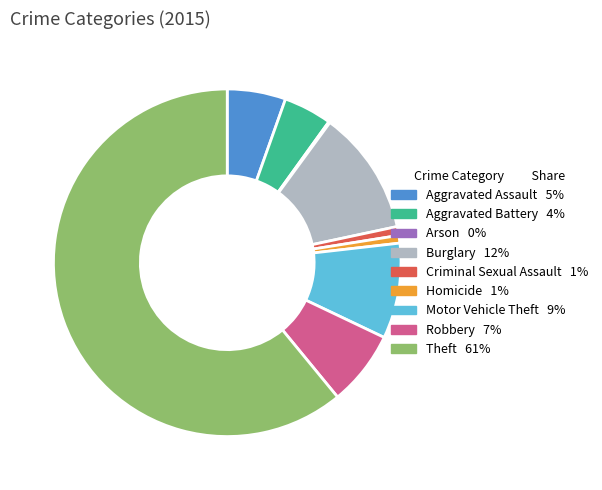

Is the sum of Criminal Sexual Assault and Robbery greater than half?

No